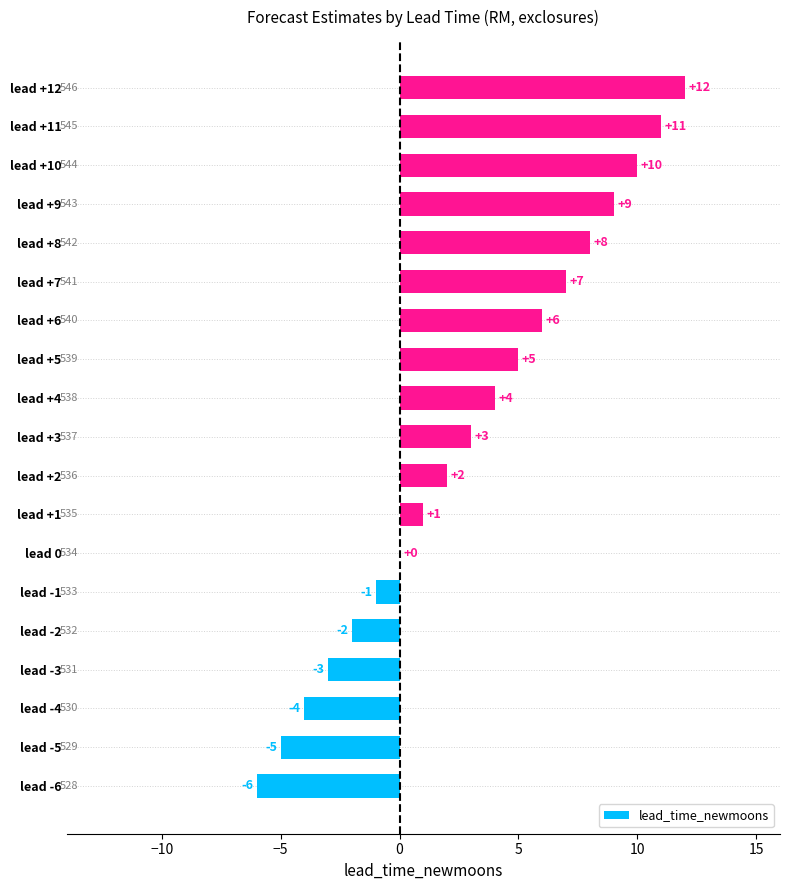

How many series are shown in this chart?

1